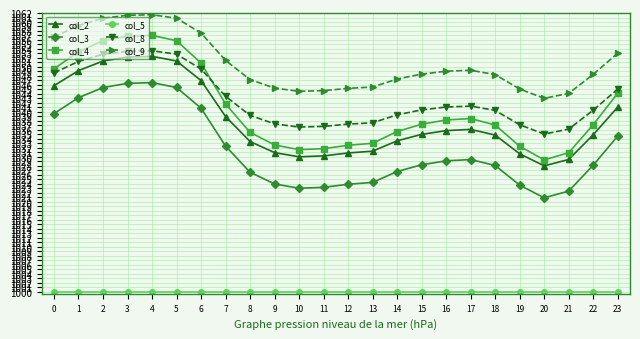

Which series has the widest spread of values?

col_4